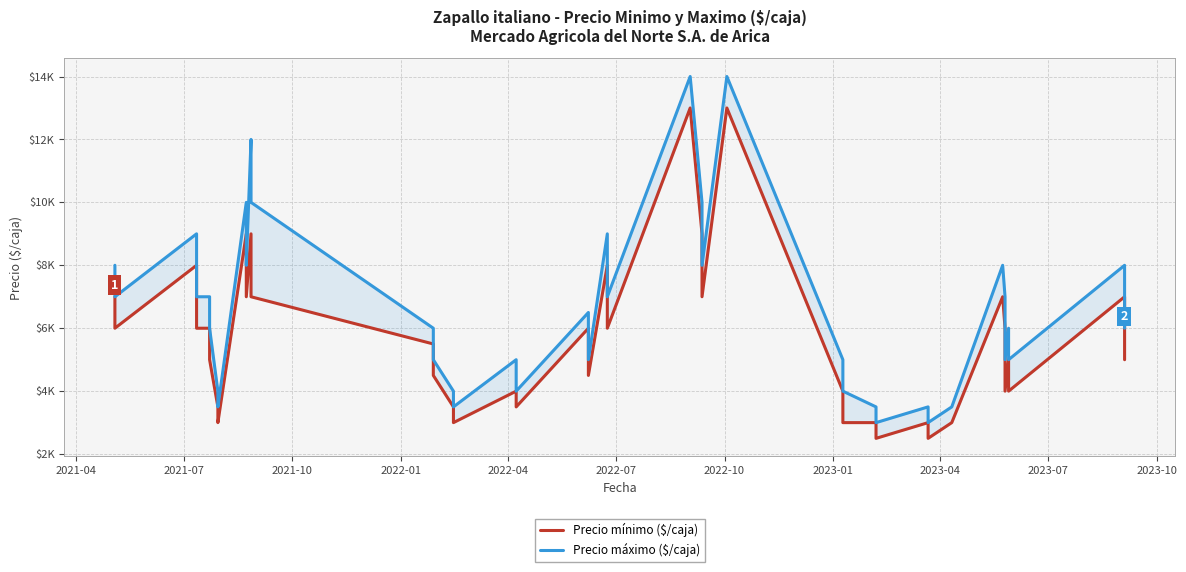

List the series in order of their peak value, highest first.

Precio máximo ($/caja), Precio mínimo ($/caja)